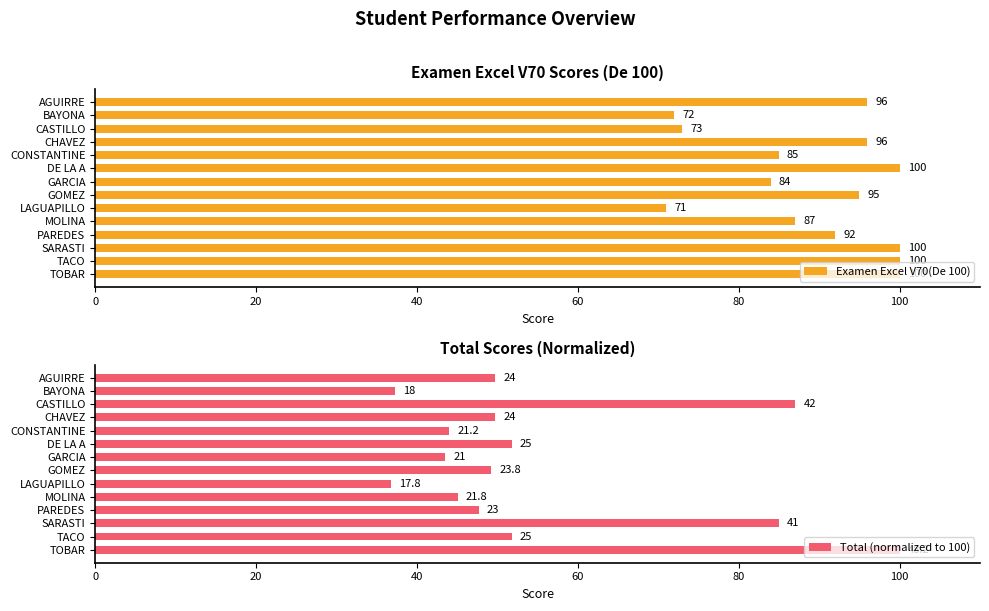

How many data points in Total (normalized to 100) are above 49?

8